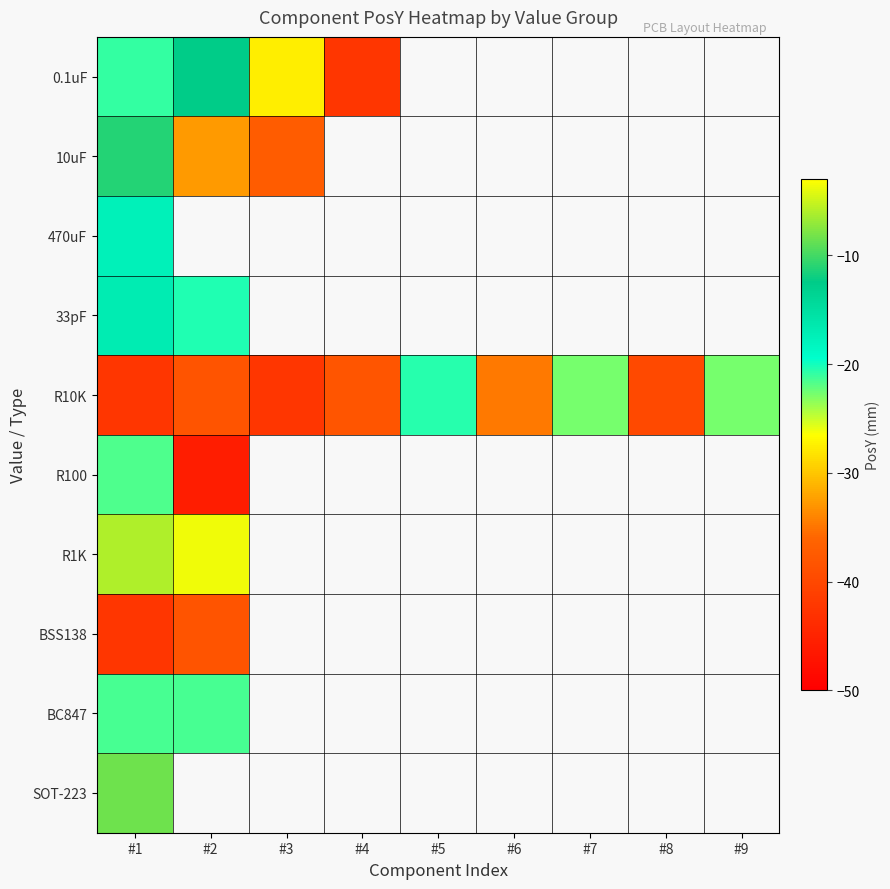

Which series has the widest spread of values?

0.1uF